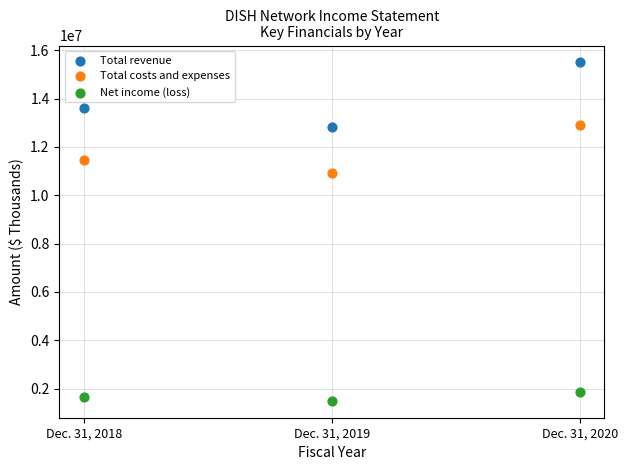

What are all the series names shown in the legend?

Total revenue, Total costs and expenses, Net income (loss)